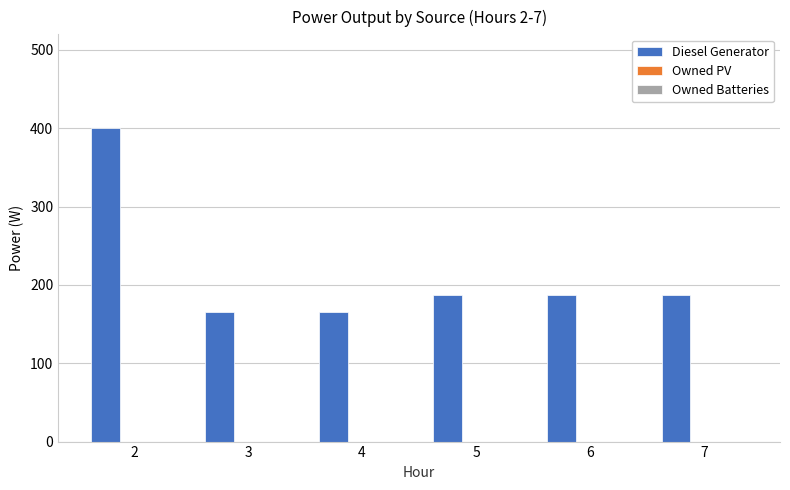

How many data points does each series have?

6